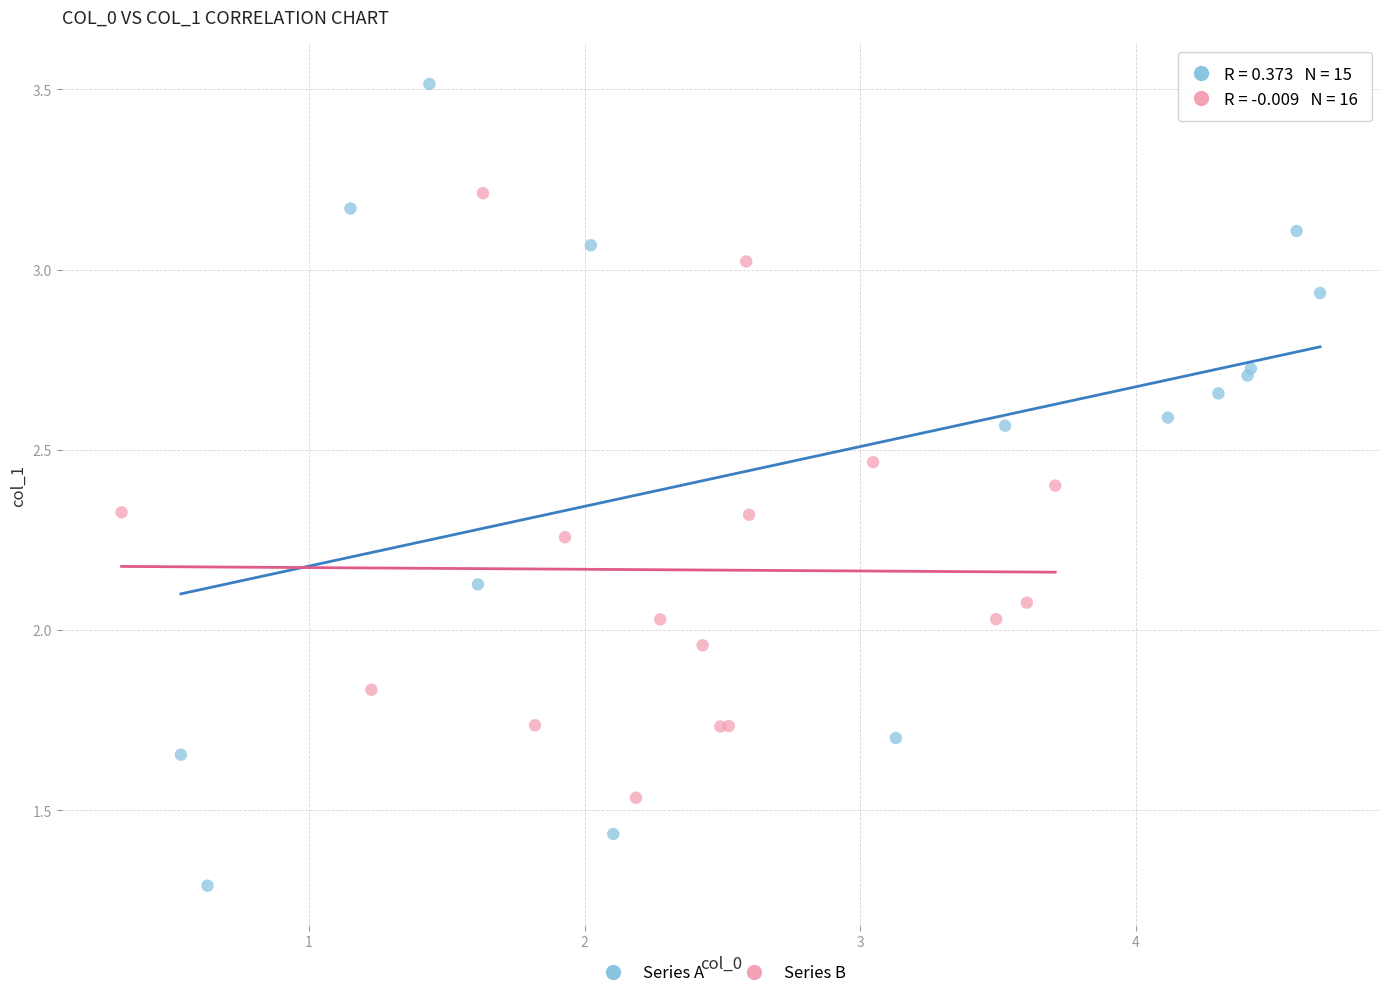

Which series contains the lowest Y value?

Series A